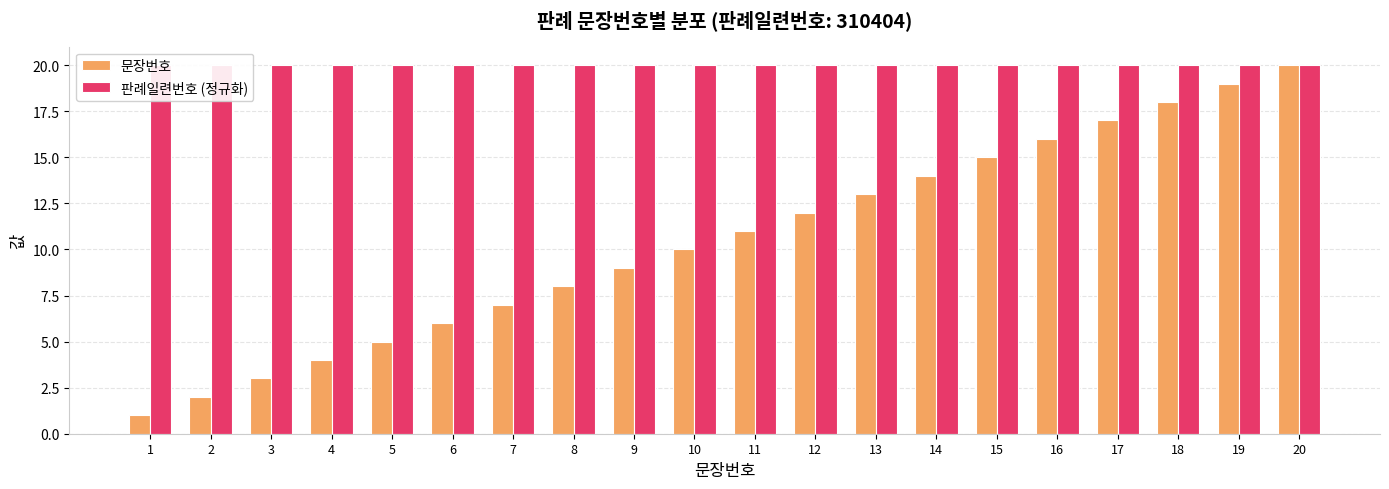

Which series changed the most between 4 and 8?

문장번호